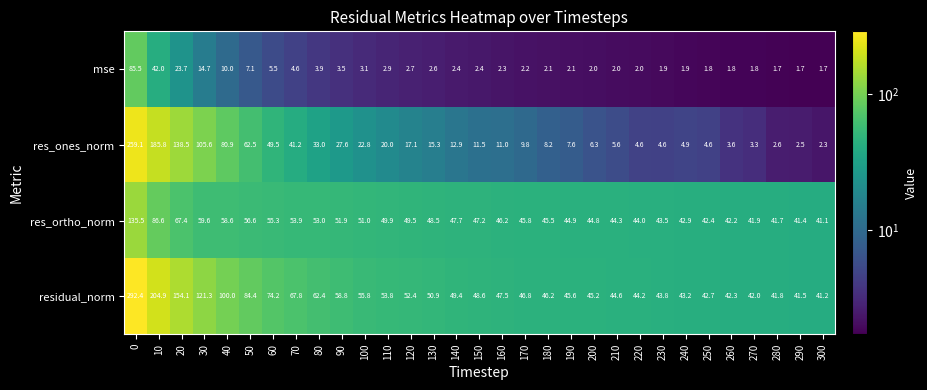

True or false: res_ones_norm has a value of 20.0 at 110.

True